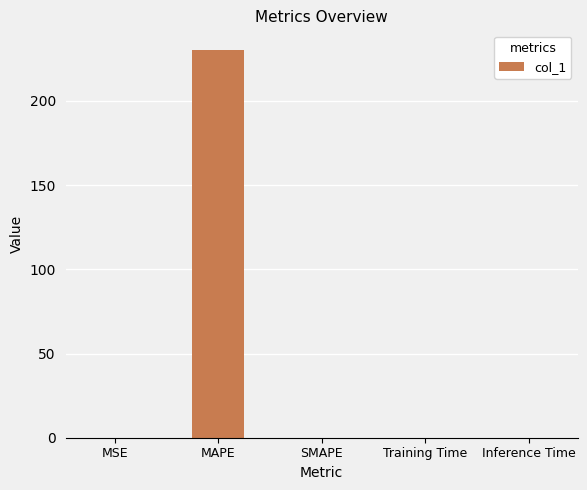

Between SMAPE and MAPE, which is larger?

MAPE